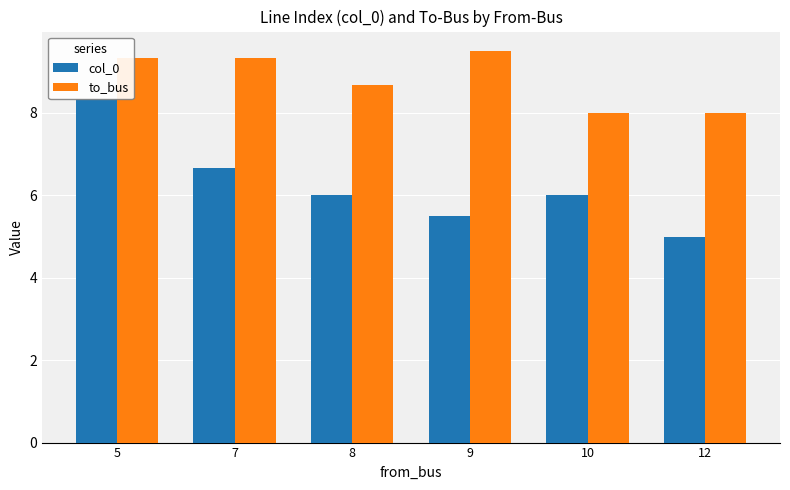

What is the spread (max minus min) of values at 9?

4.0